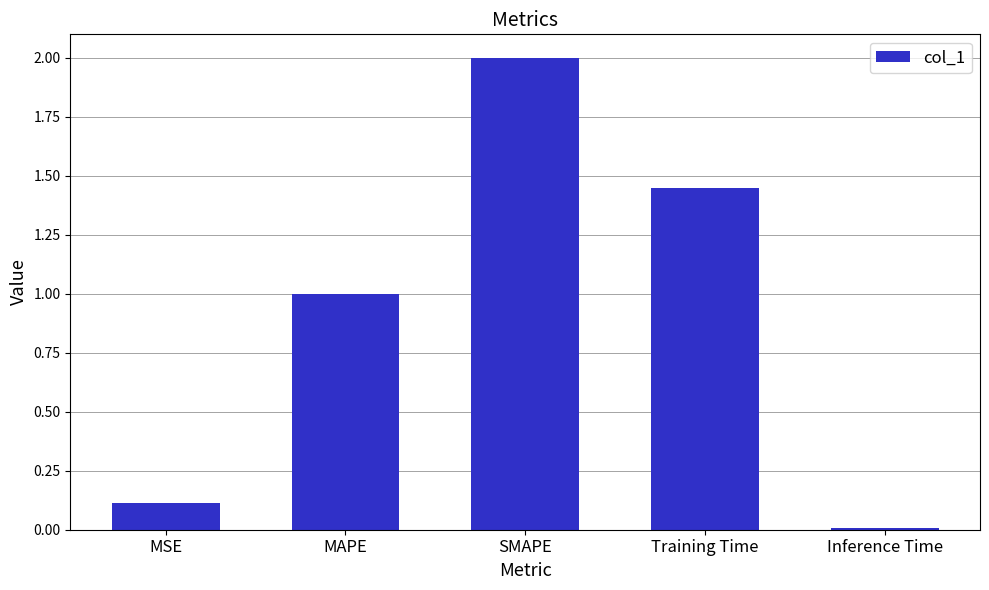

True or false: the data shows 0.0 at Inference Time.

True